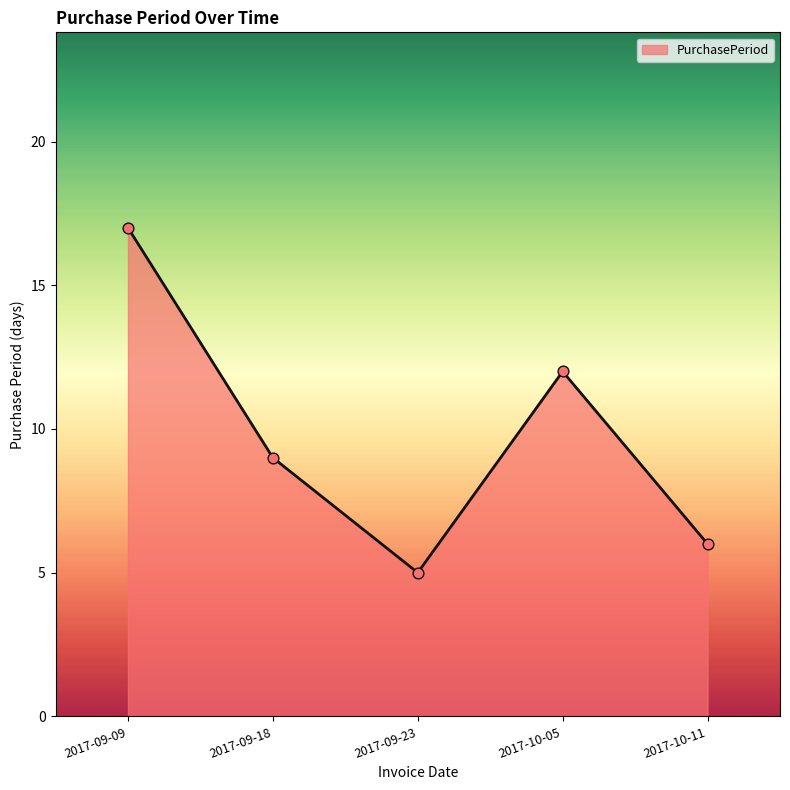

Approximately how many times larger is the value at 2017-10-11 compared to 2017-10-05?

0.5